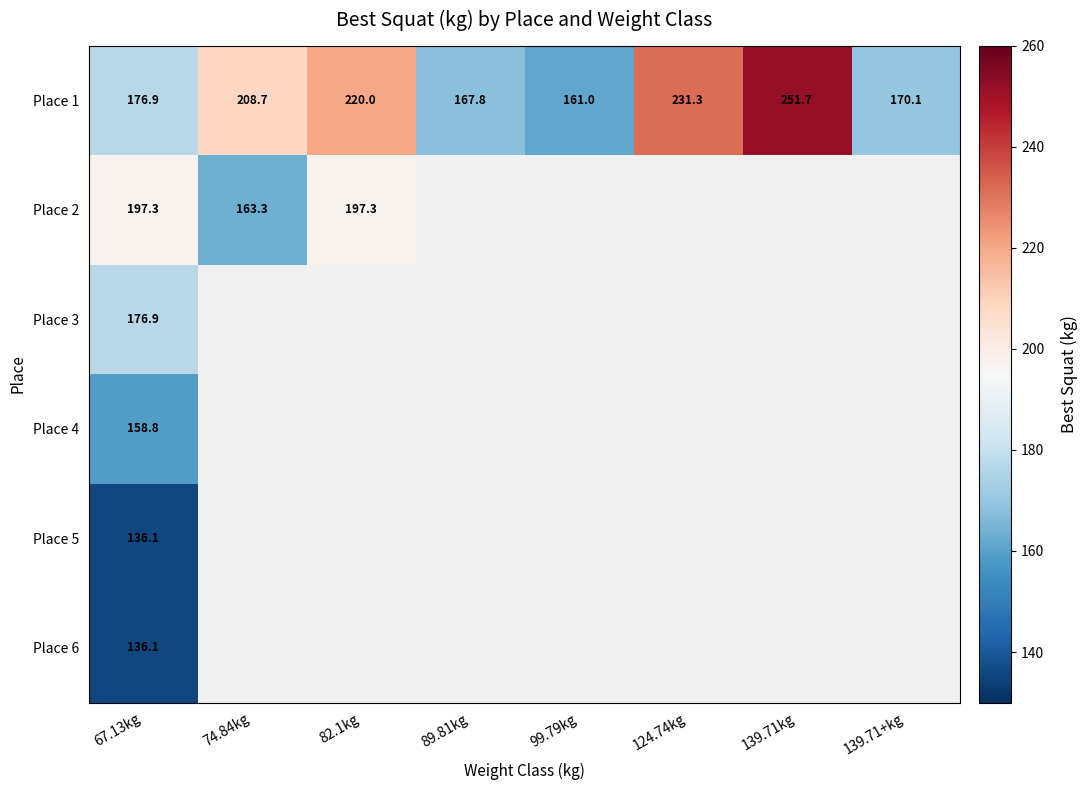

The Place 2 series shows 73.6 at 74.84kg. True or false?

False